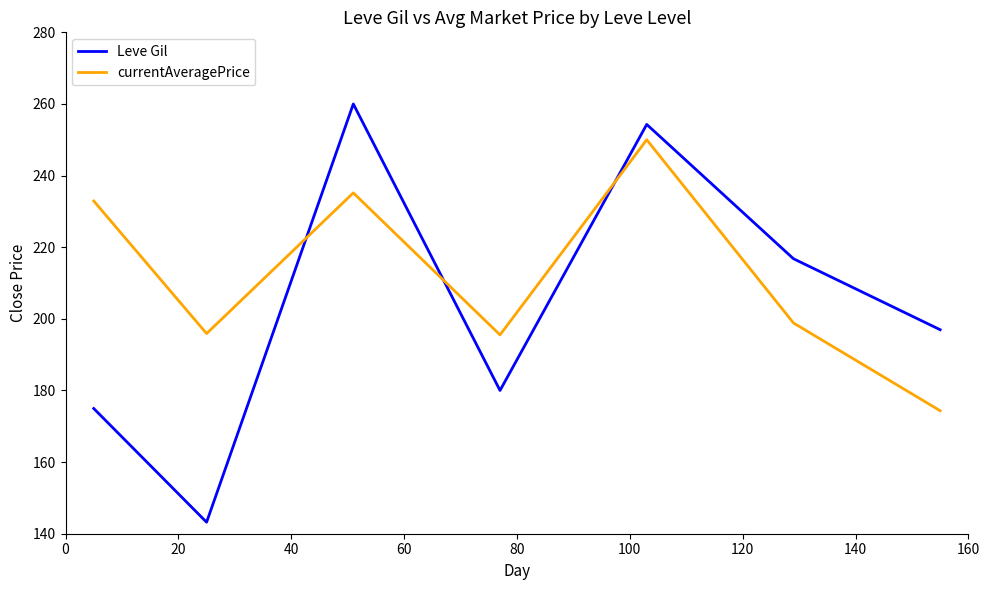

What is the average value of the Leve Gil series?

203.7